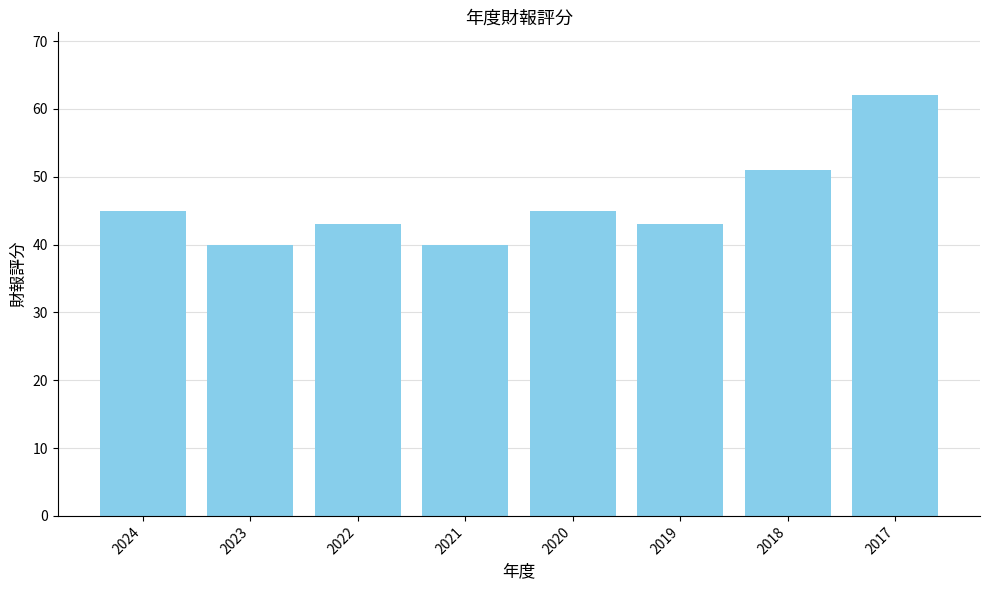

Read the value at 2022.

43